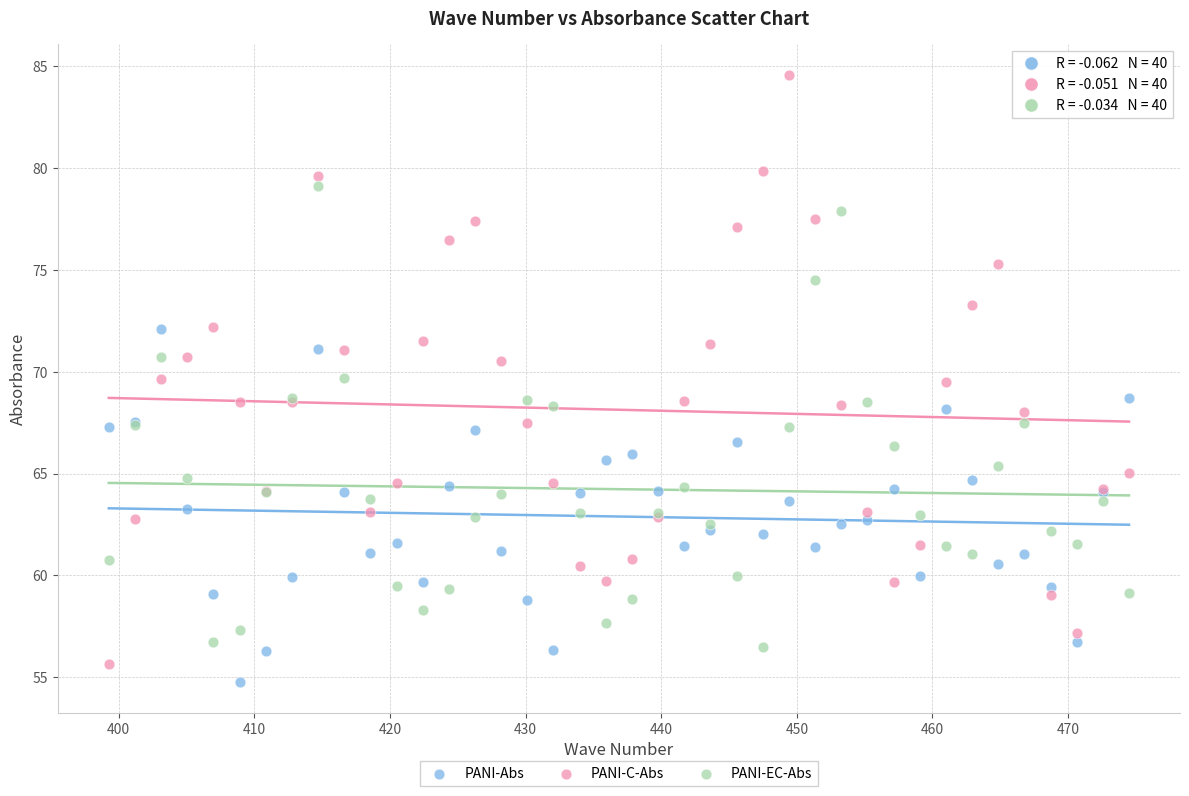

What is the X range (max minus min) for the scatter plot?

75.2